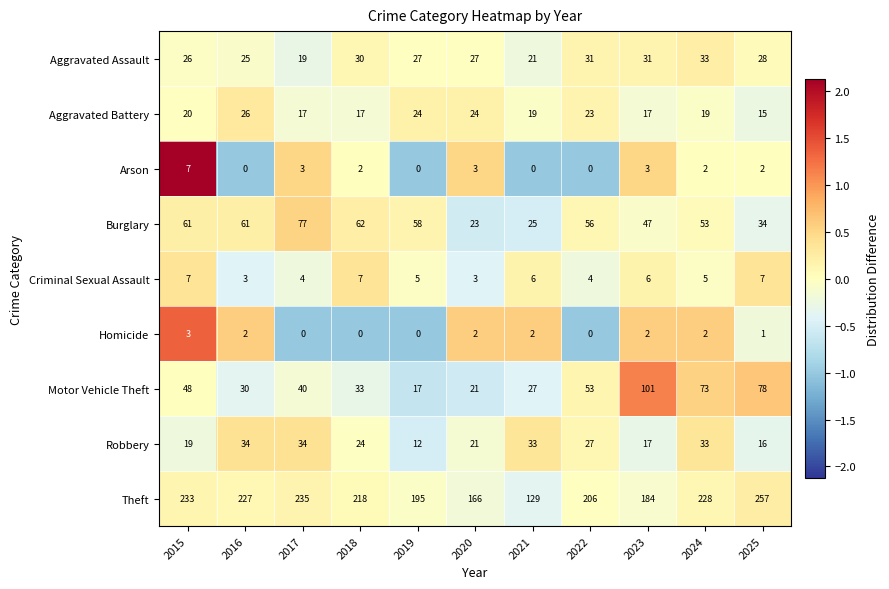

What is the greatest value displayed?

257